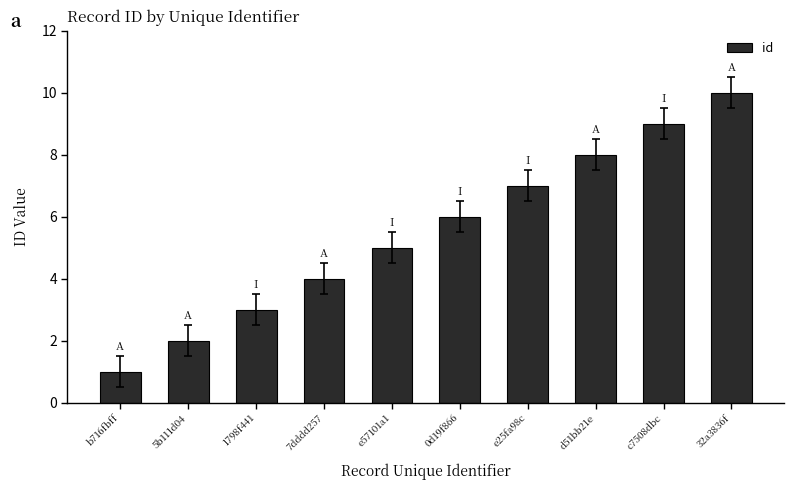

What is the change in value from 0d19f866 to 32a3836f?

+4